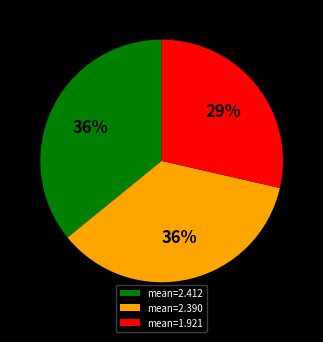

Which slice is the smallest?

mean=1.921